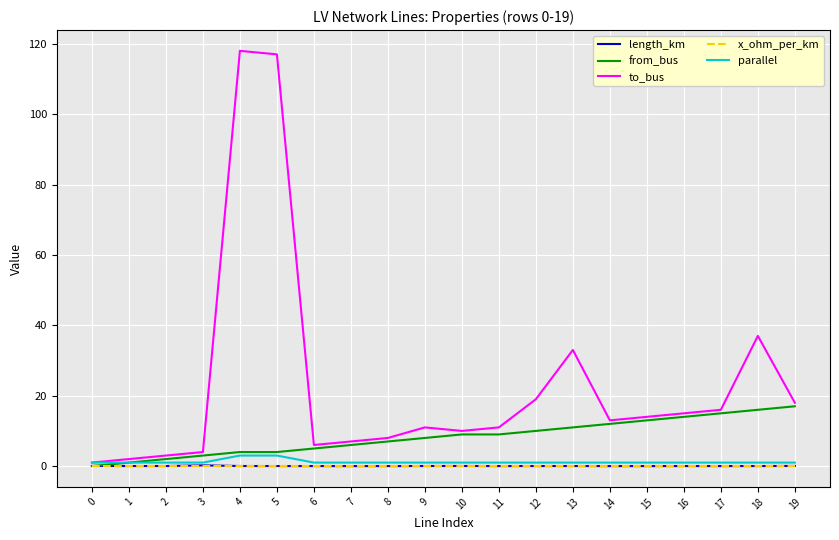

What is the difference between the maximum and second lowest values in the from_bus series?

16.0